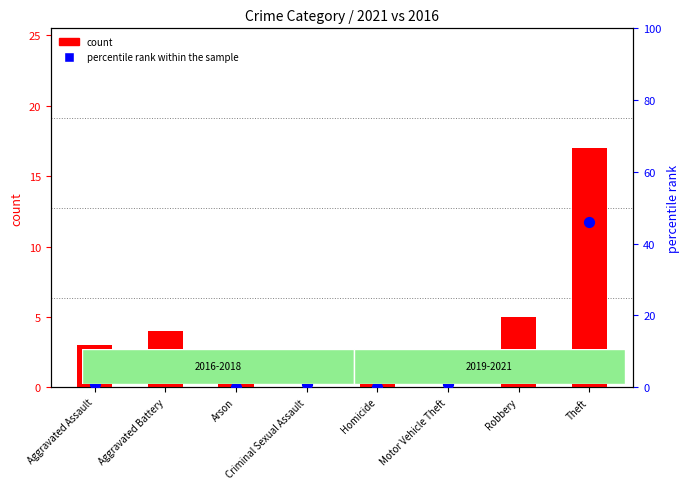

At how many categories does at least one series exceed 43?

1